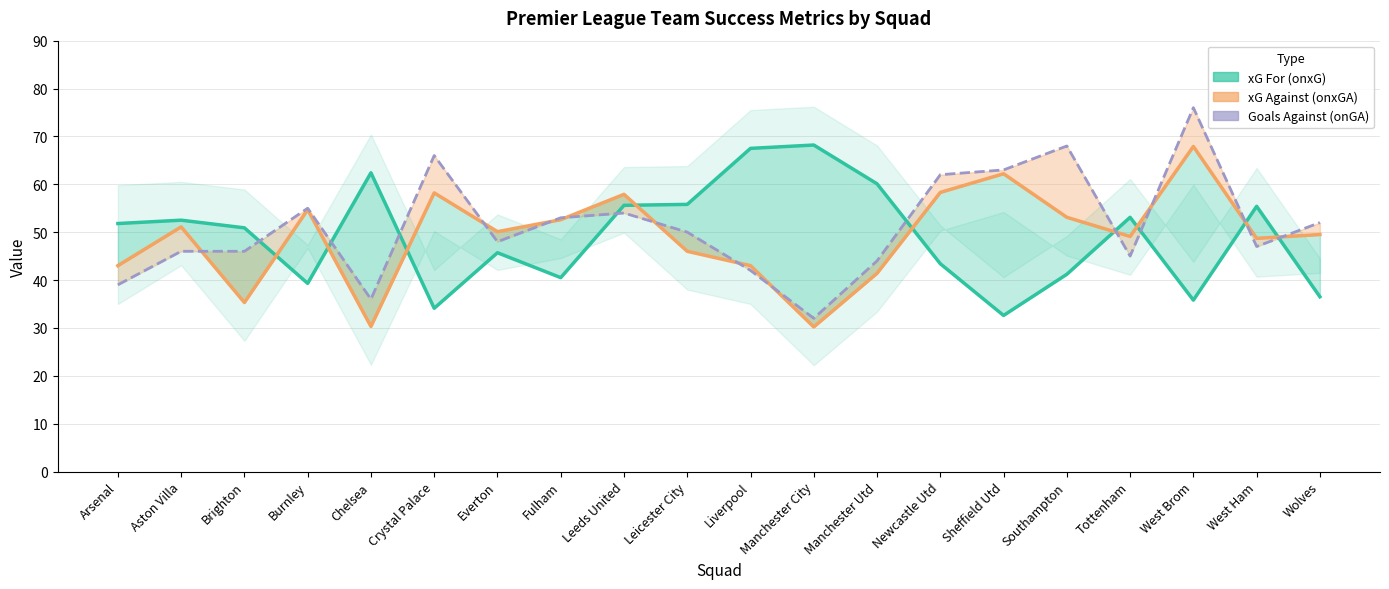

Reading right to left, extract all data points from this chart.

xG For (onxG): 36.5	55.4	35.8	53.1	41.2	32.6	43.4	60.1	68.2	67.5	55.8	55.6	40.5	45.7	34.1	62.4	39.3	50.9	52.5	51.8
xG Against (onxGA): 49.5	48.7	67.9	49.1	53.1	62.2	58.3	41.4	30.2	43.0	46.0	57.9	52.6	50.1	58.2	30.3	54.7	35.3	51.1	43.0
Goals Against (onGA): 52.0	47.0	76.0	45.0	68.0	63.0	62.0	44.0	32.0	42.0	50.0	54.0	53.0	48.0	66.0	36.0	55.0	46.0	46.0	39.0